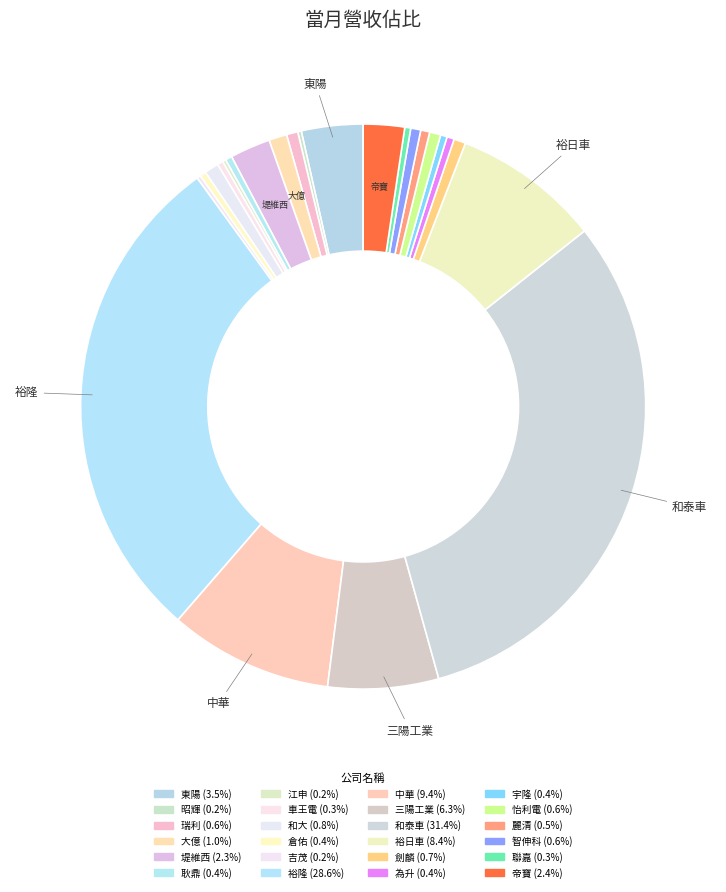

Count the number of slices in the pie.

24